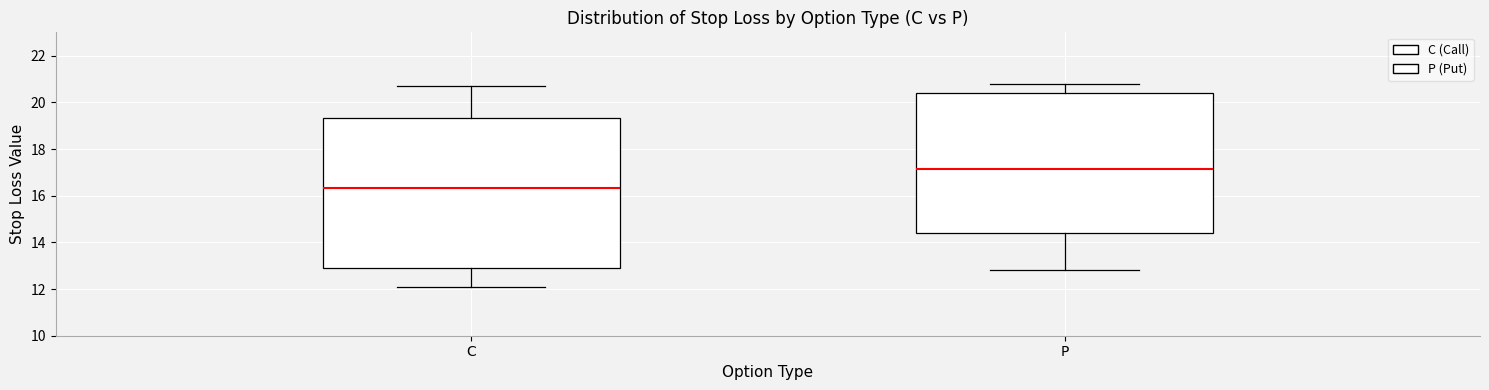

Which box has the lowest median line?

C